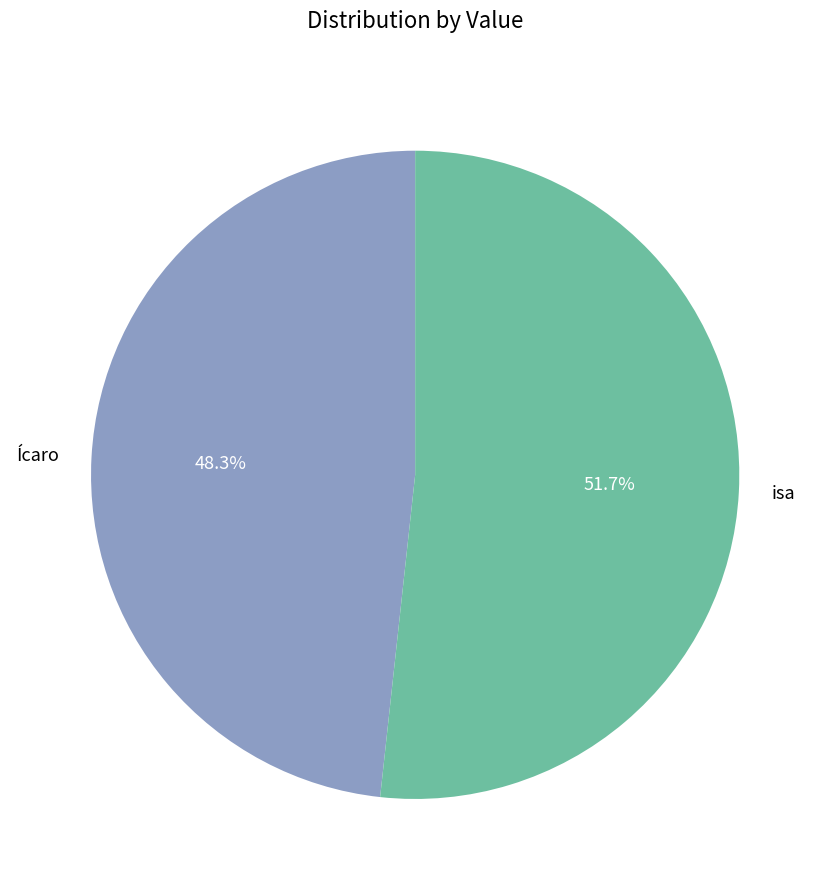

What percentage is the Ícaro slice, to the nearest percent?

48%